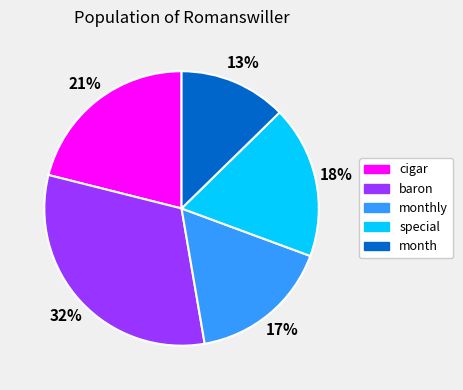

To the nearest percent, what is the difference between the largest and smallest slice percentages?

19%